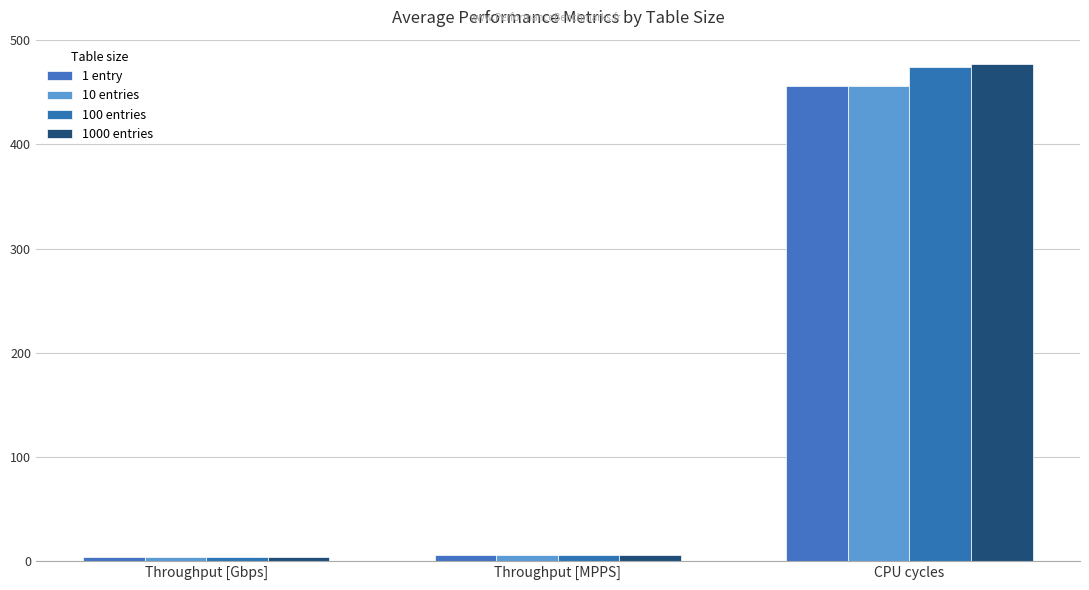

Is the value of 100 entries at Throughput [MPPS] greater than the value of 10 entries at Throughput [Gbps]?

Yes